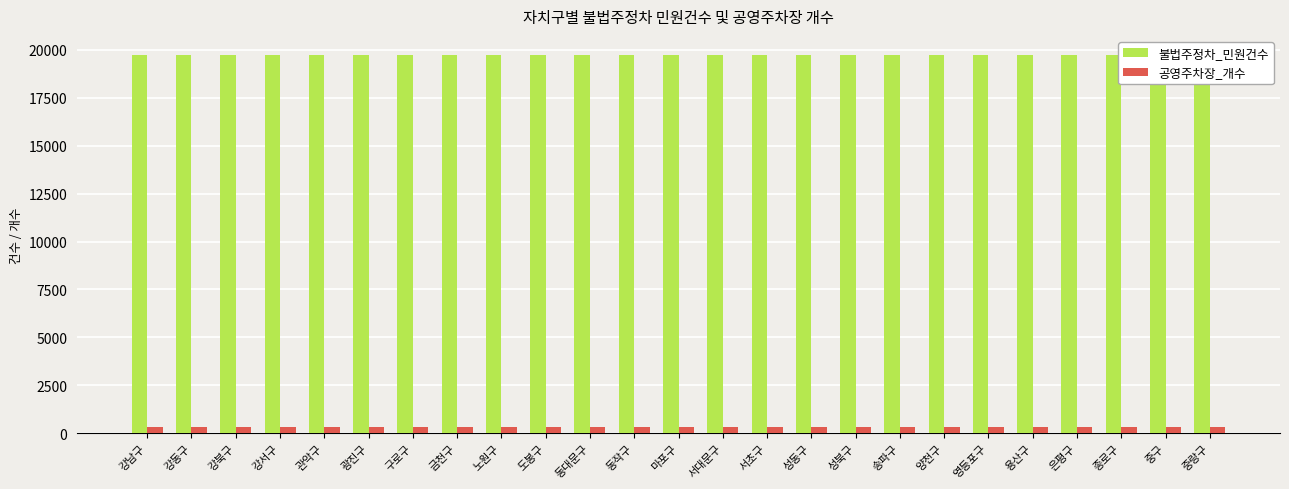

The 공영주차장_개수 series shows 606 at 관악구. True or false?

False